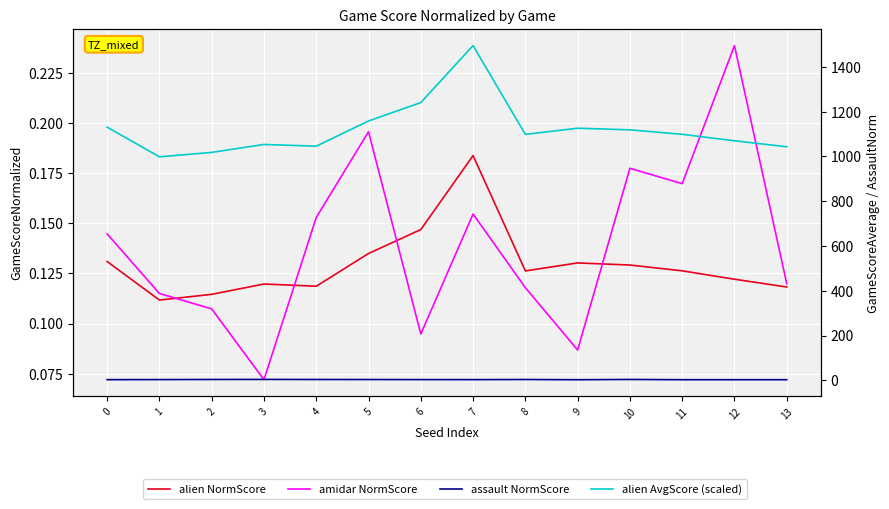

Which series has the widest spread of values?

alien AvgScore (scaled)